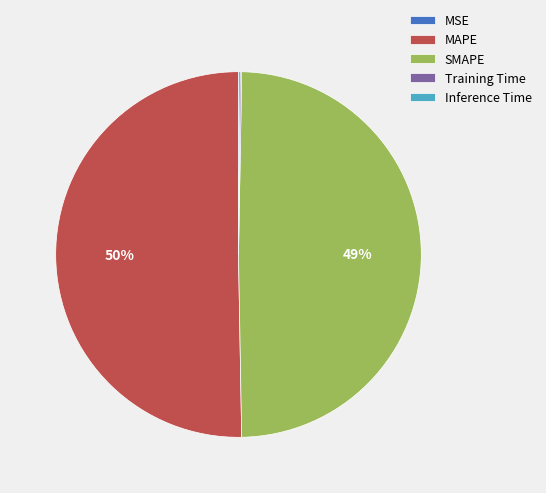

Which slice is the largest?

MAPE